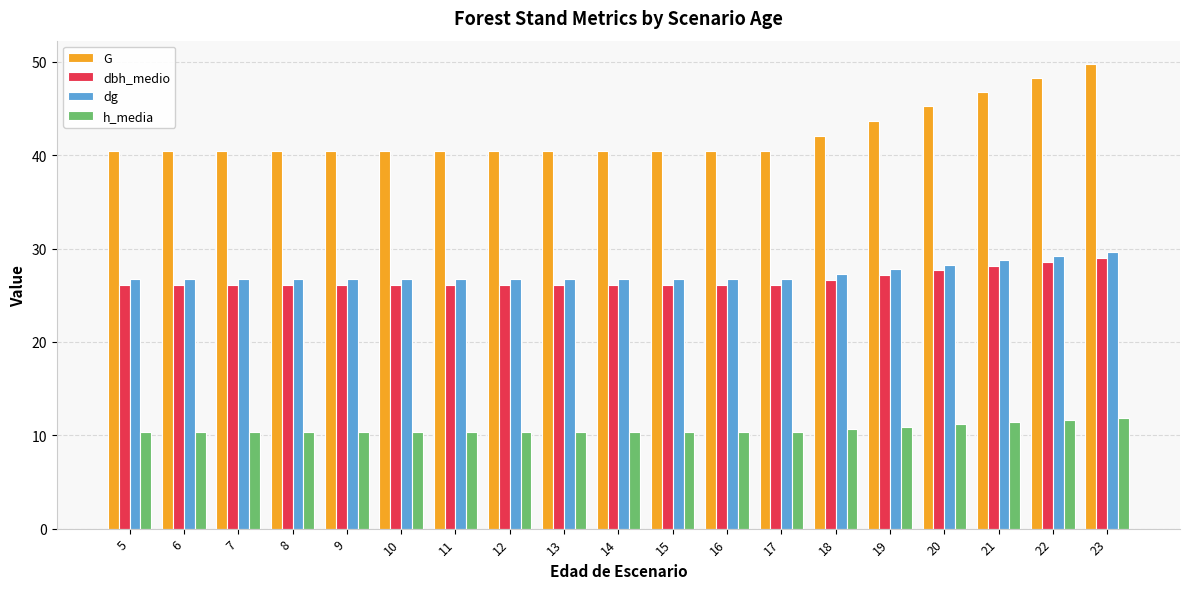

How many bars are there in each group?

4